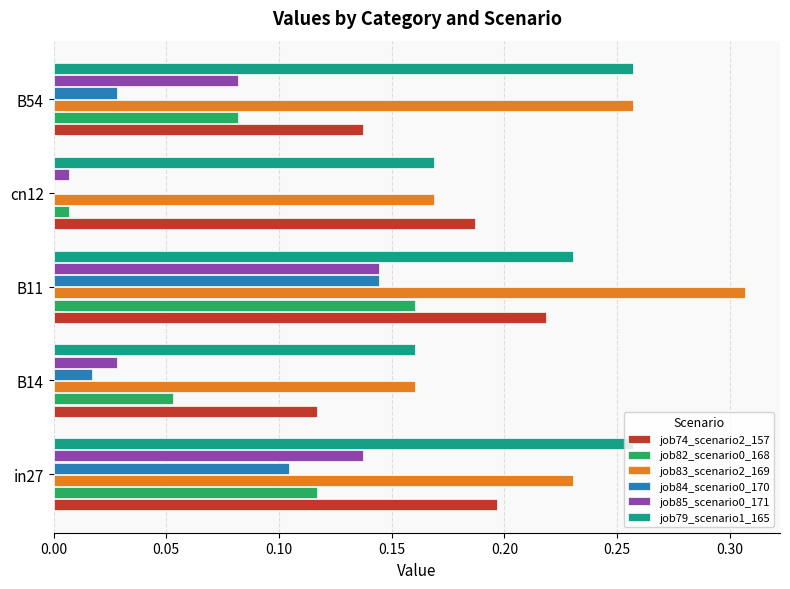

Which label corresponds to the largest value in the chart?

B11